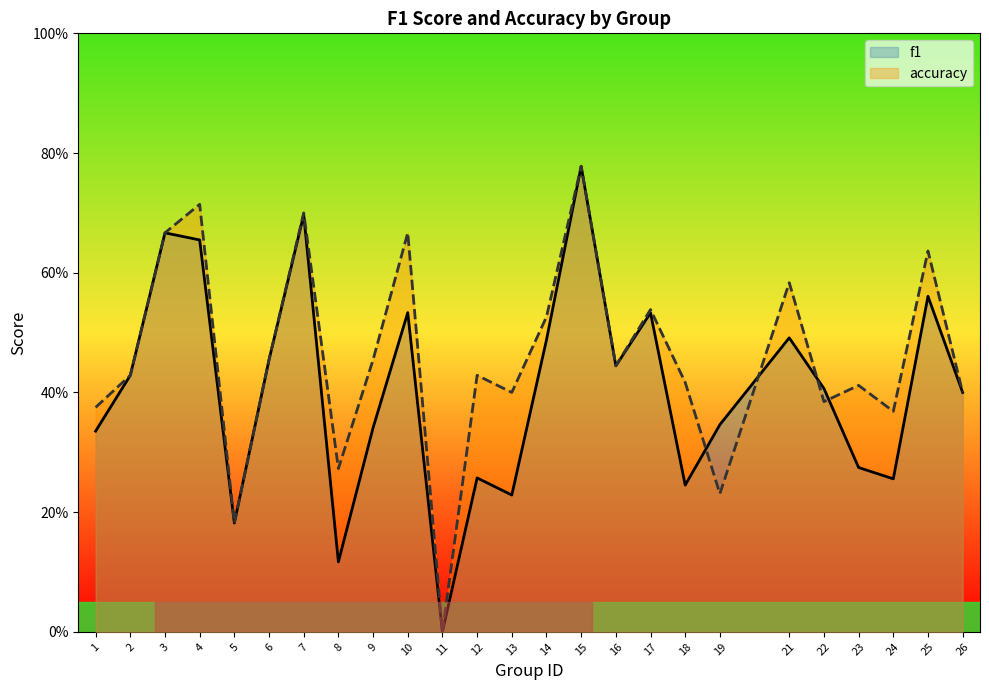

Count the accuracy values in the range 0 to 1.

25